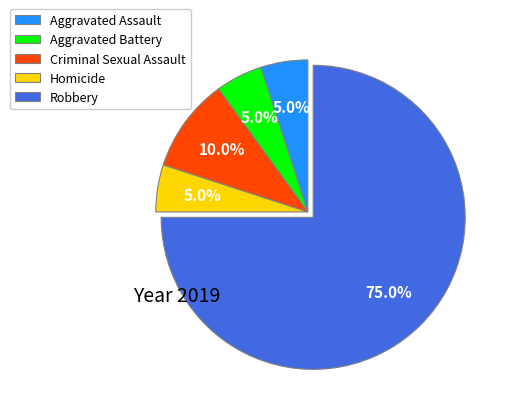

Between Robbery and Criminal Sexual Assault, which is larger?

Robbery